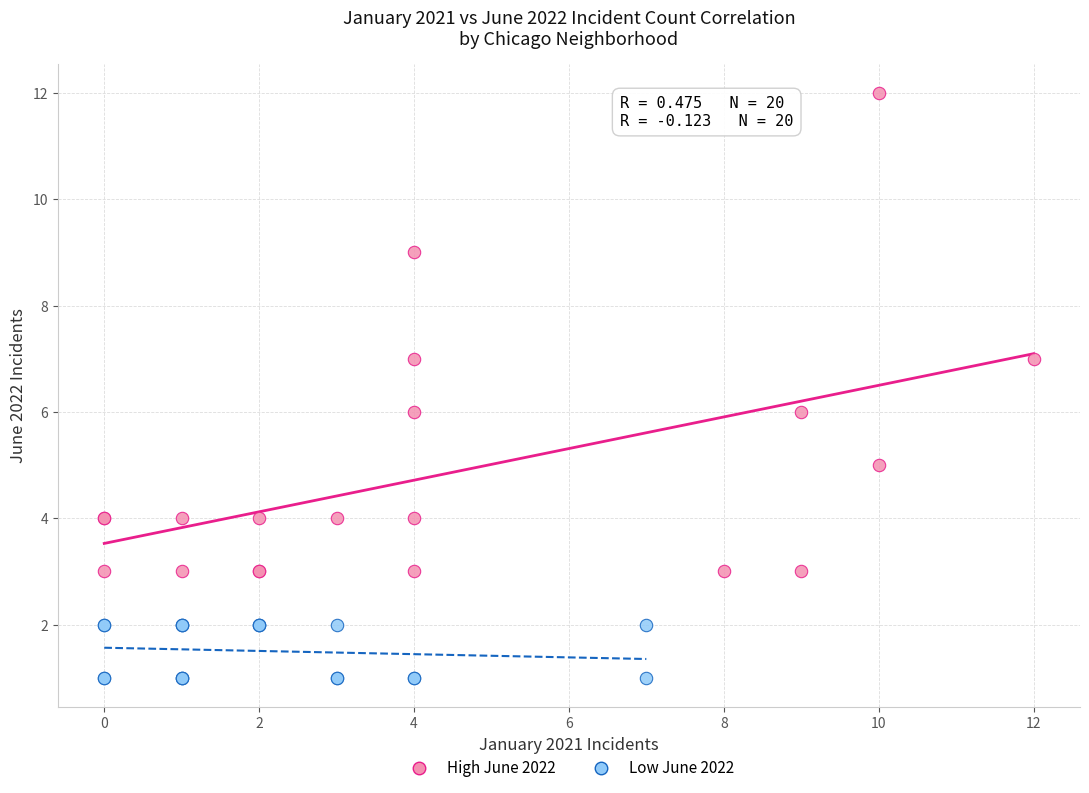

Which series has the largest Y range (max minus min)?

High June 2022